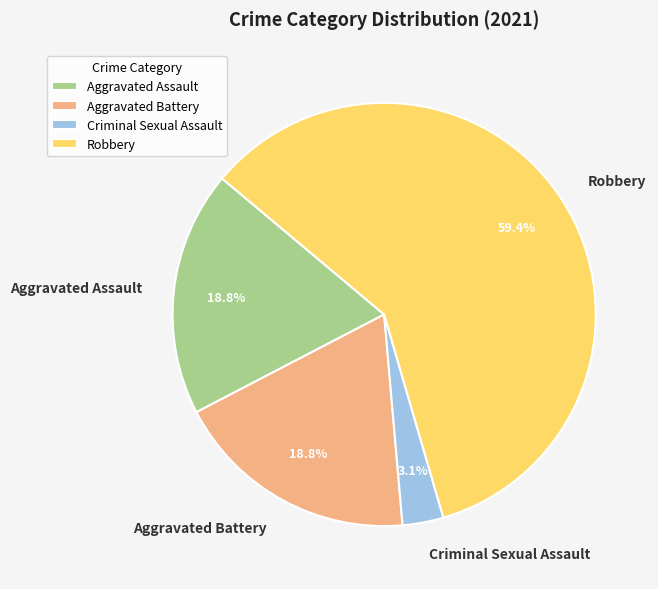

To the nearest percent, what is the combined percentage of Aggravated Assault and Criminal Sexual Assault?

22%